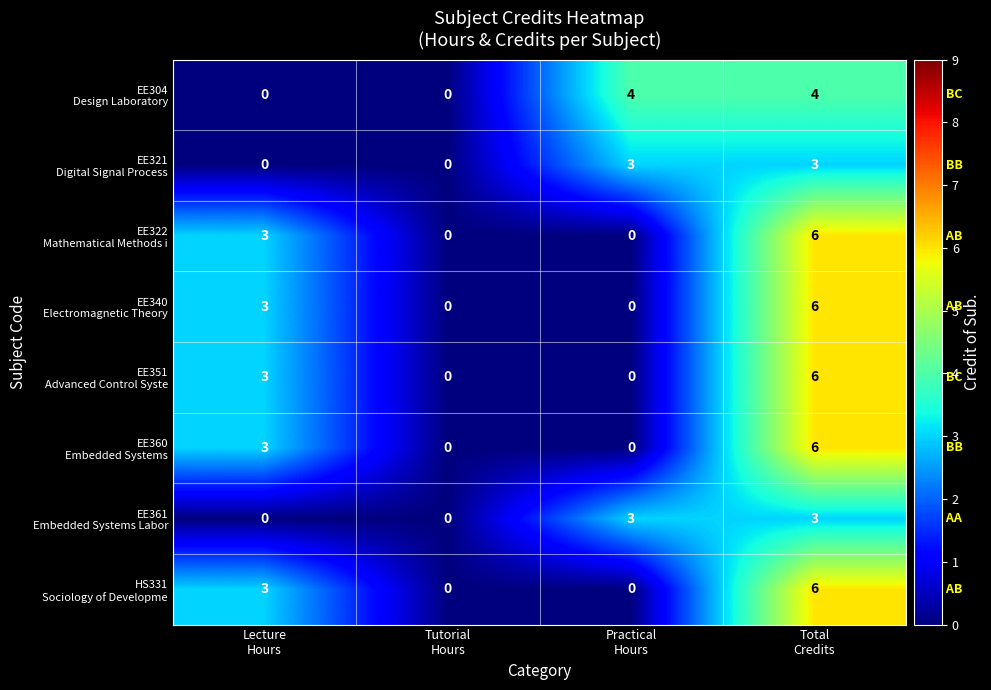

At how many categories does at least one series exceed 2?

3